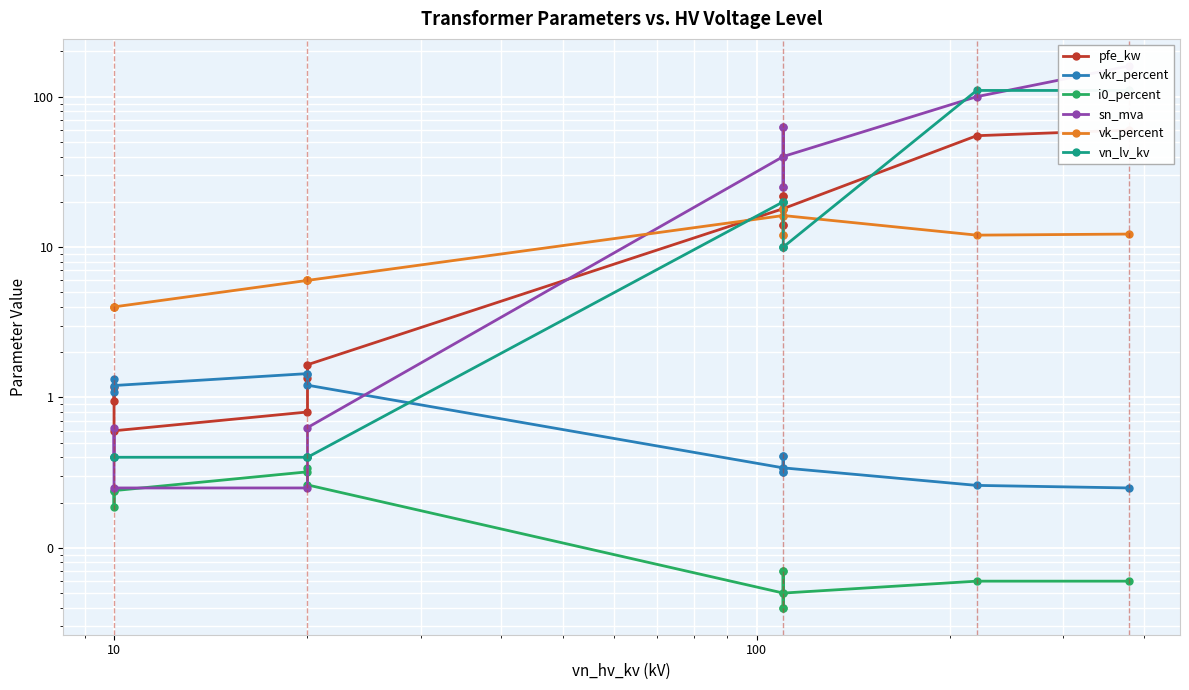

Is this an area chart (filled region under the line)?

No